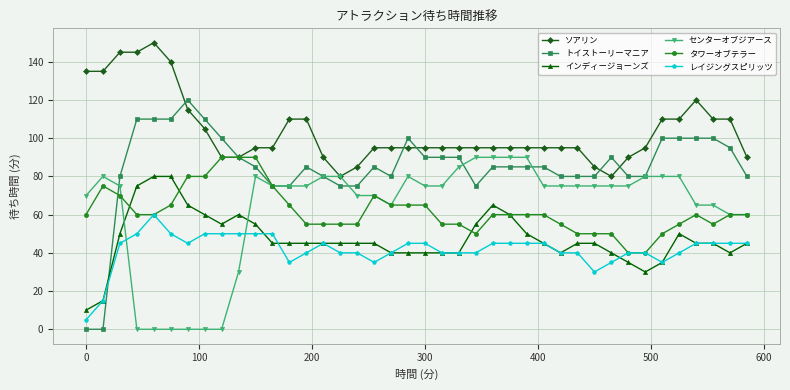

What is the lowest value of the ソアリン series?

80